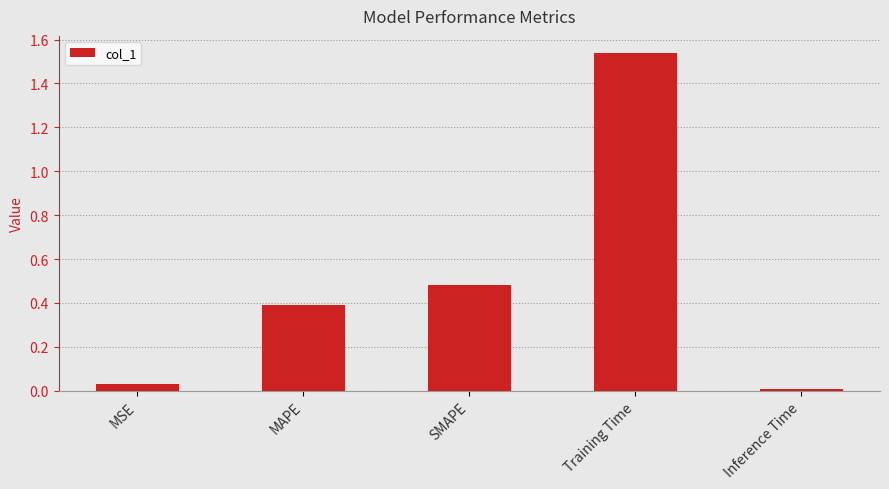

What position from the left is MSE?

1